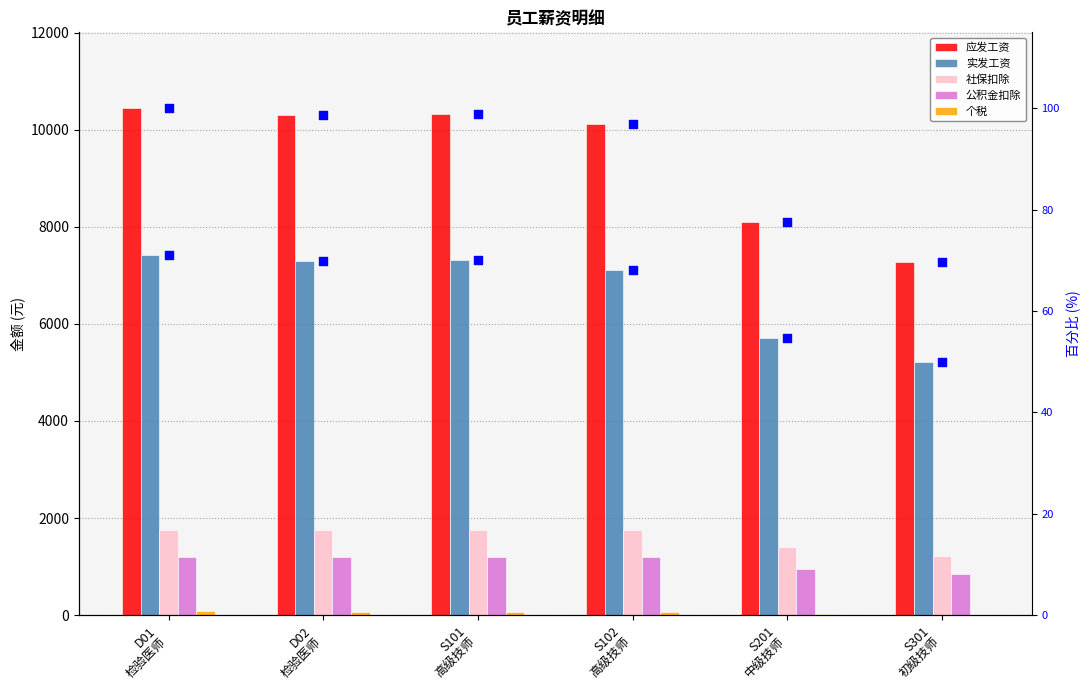

Which series has the largest total across all categories?

应发工资